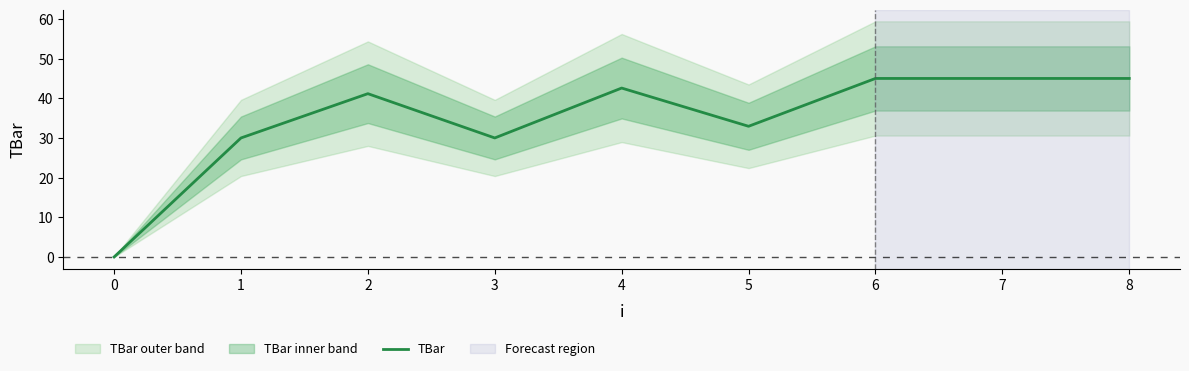

The TBar series shows 41.2 at 2. True or false?

True